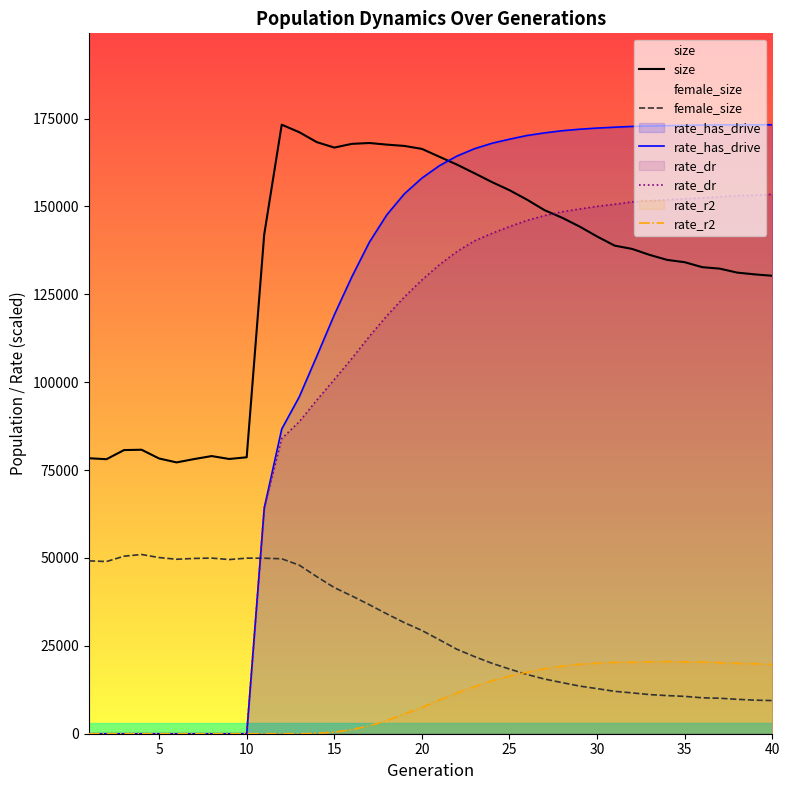

What is the maximum value for female_size?

50989.0